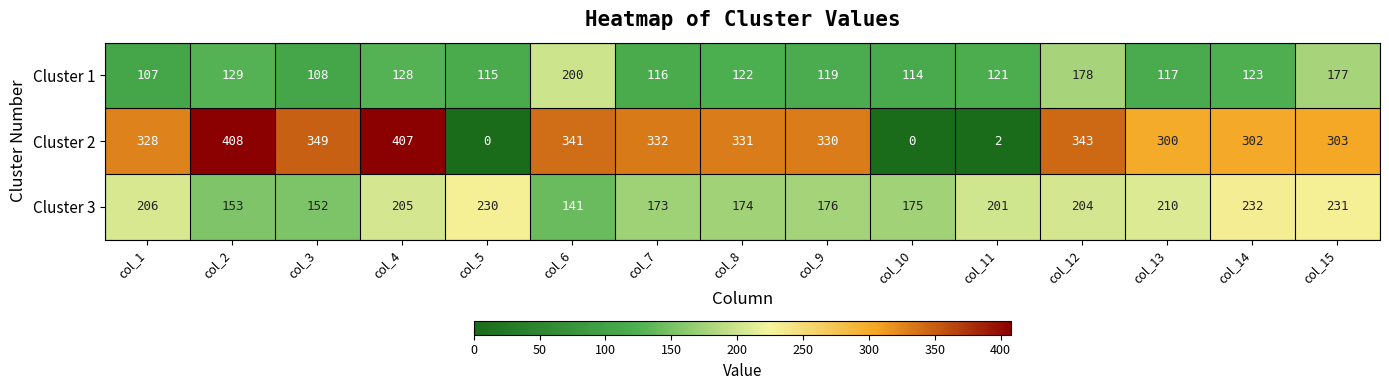

Between col_1 and col_10, which series saw the biggest shift?

Cluster 2